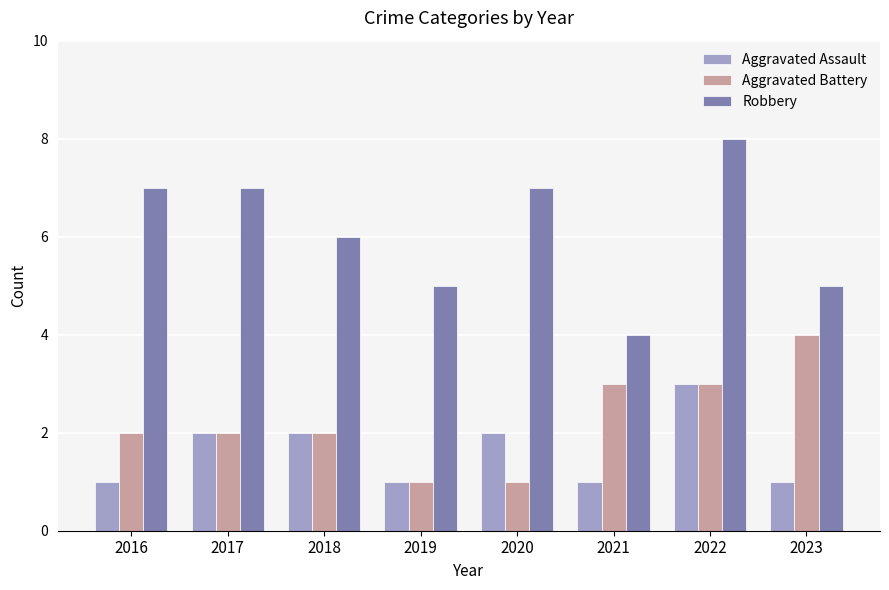

What are all the series names shown in the legend?

Aggravated Assault, Aggravated Battery, Robbery